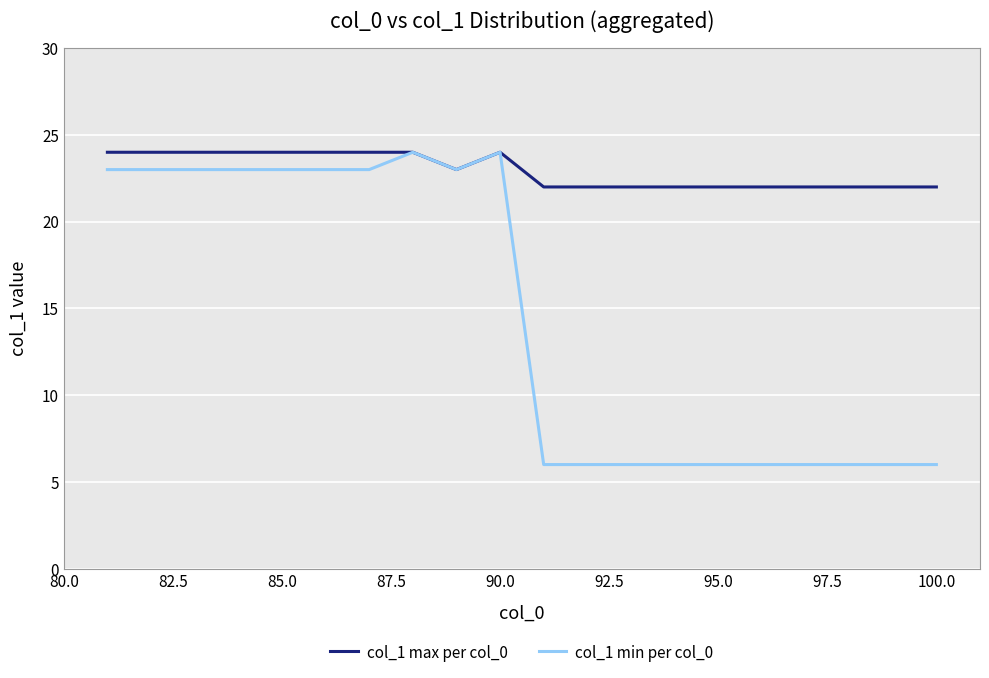

What is the smallest value displayed?

6